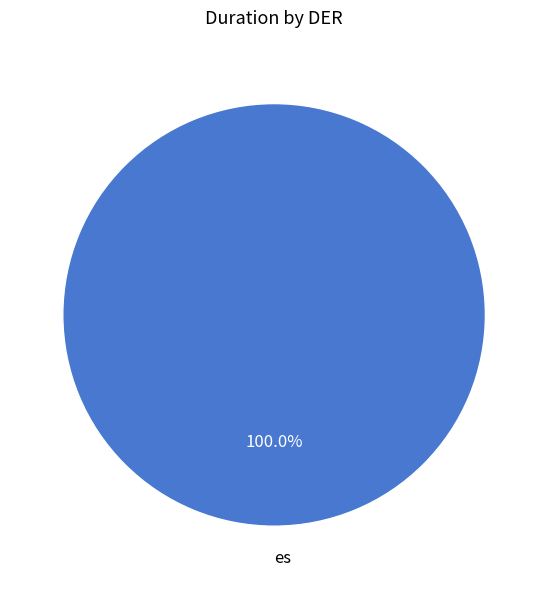

Rank the categories by value from highest to lowest.

es